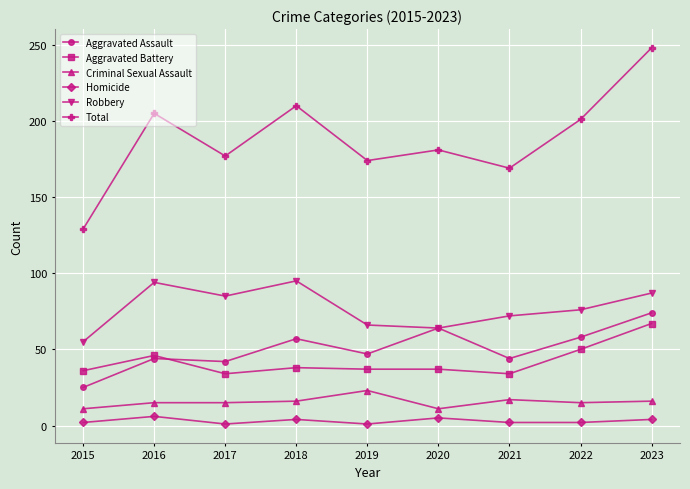

Where is the first local minimum for Robbery?

2017